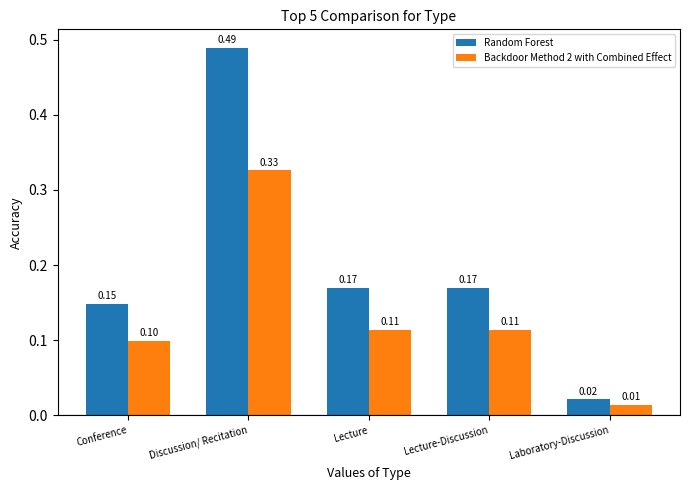

At how many categories does at least one series exceed 0?

5